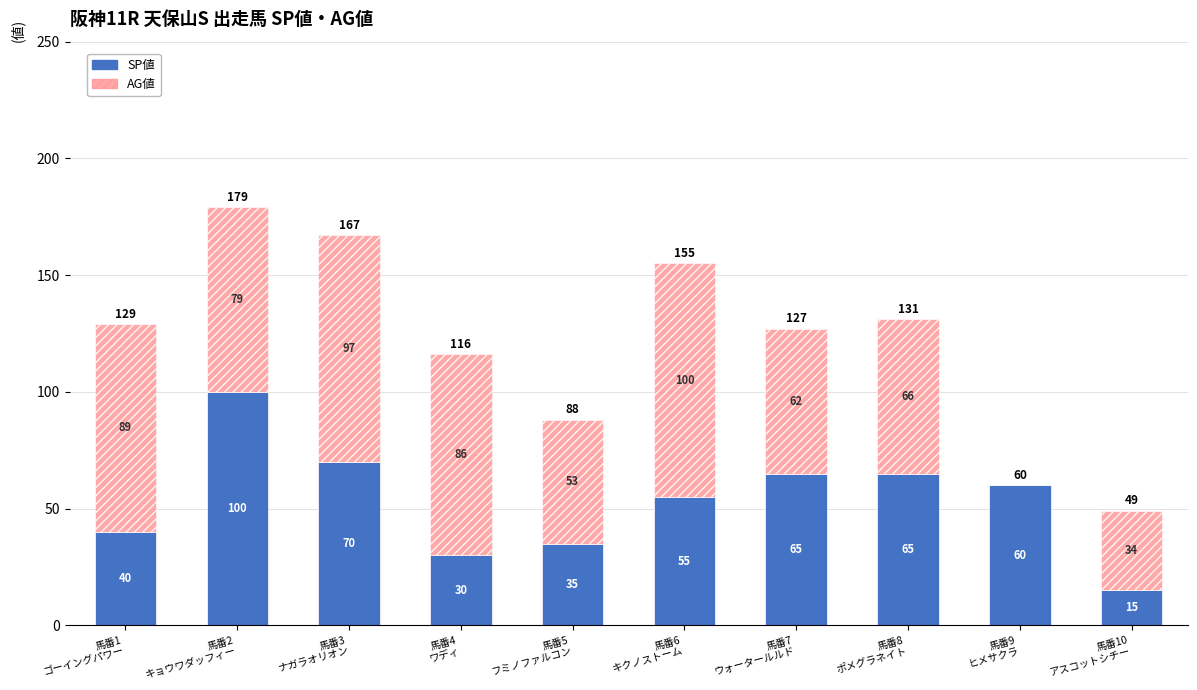

What is the maximum value for SP値?

100